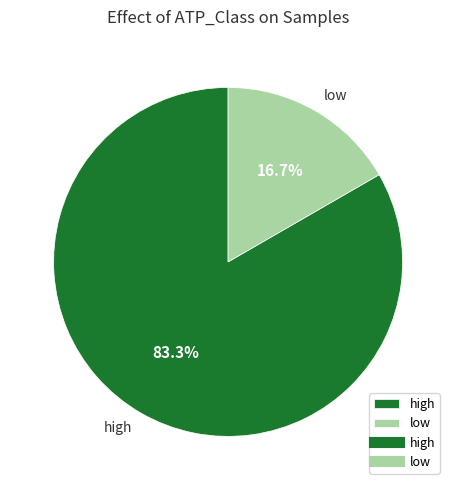

Is there a majority slice in this chart?

Yes